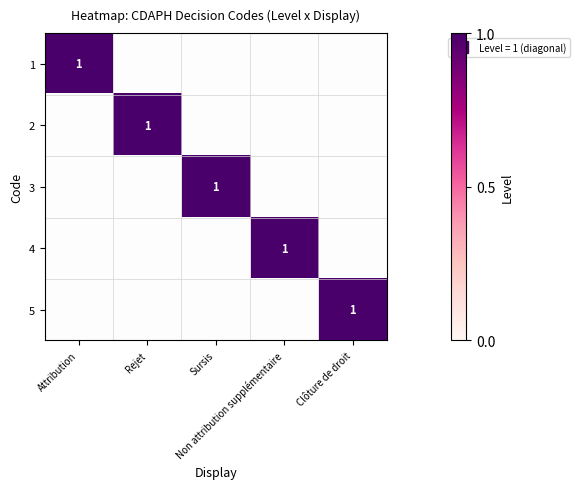

Is it true that 1 equals -1 at Non attribution supplémentaire?

False